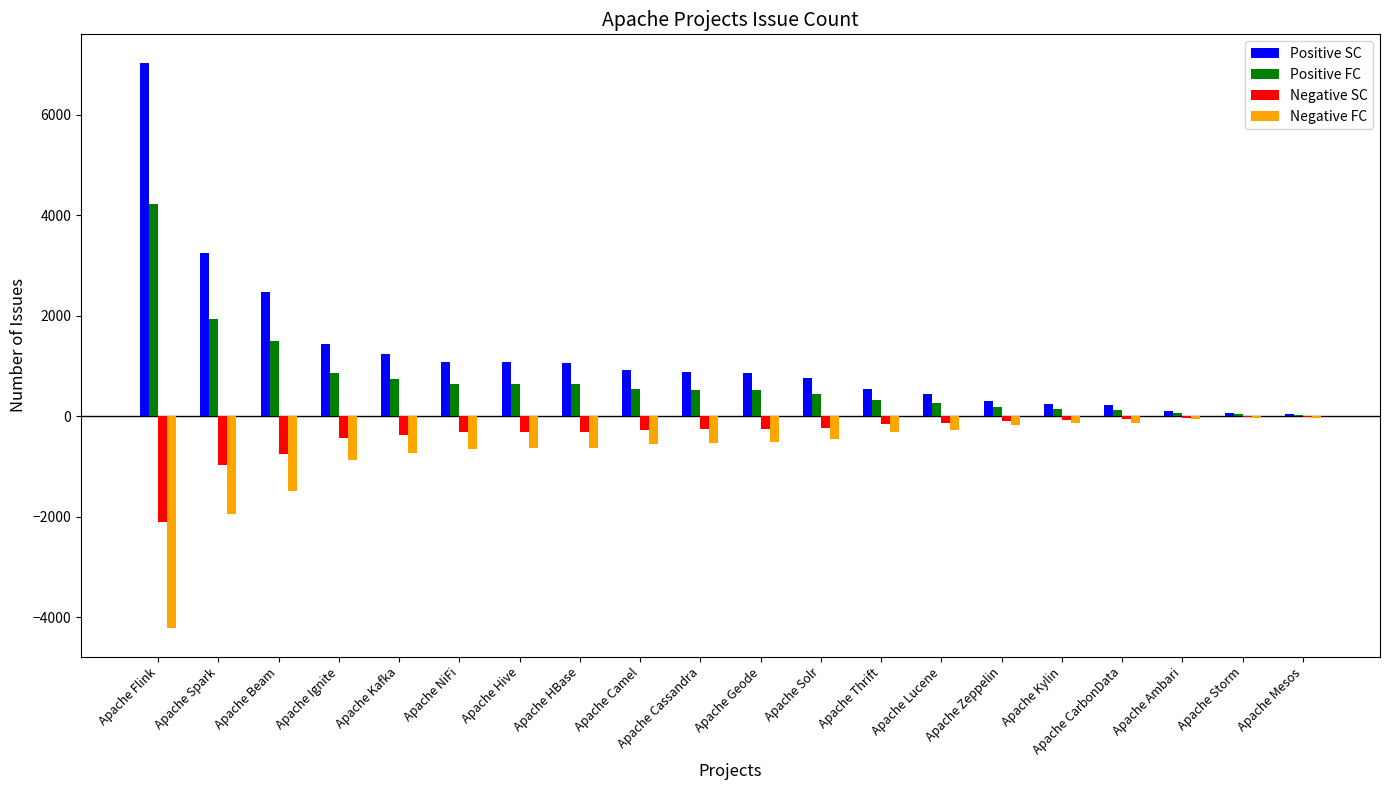

The Positive SC series shows 352.3 at Apache Kafka. True or false?

False